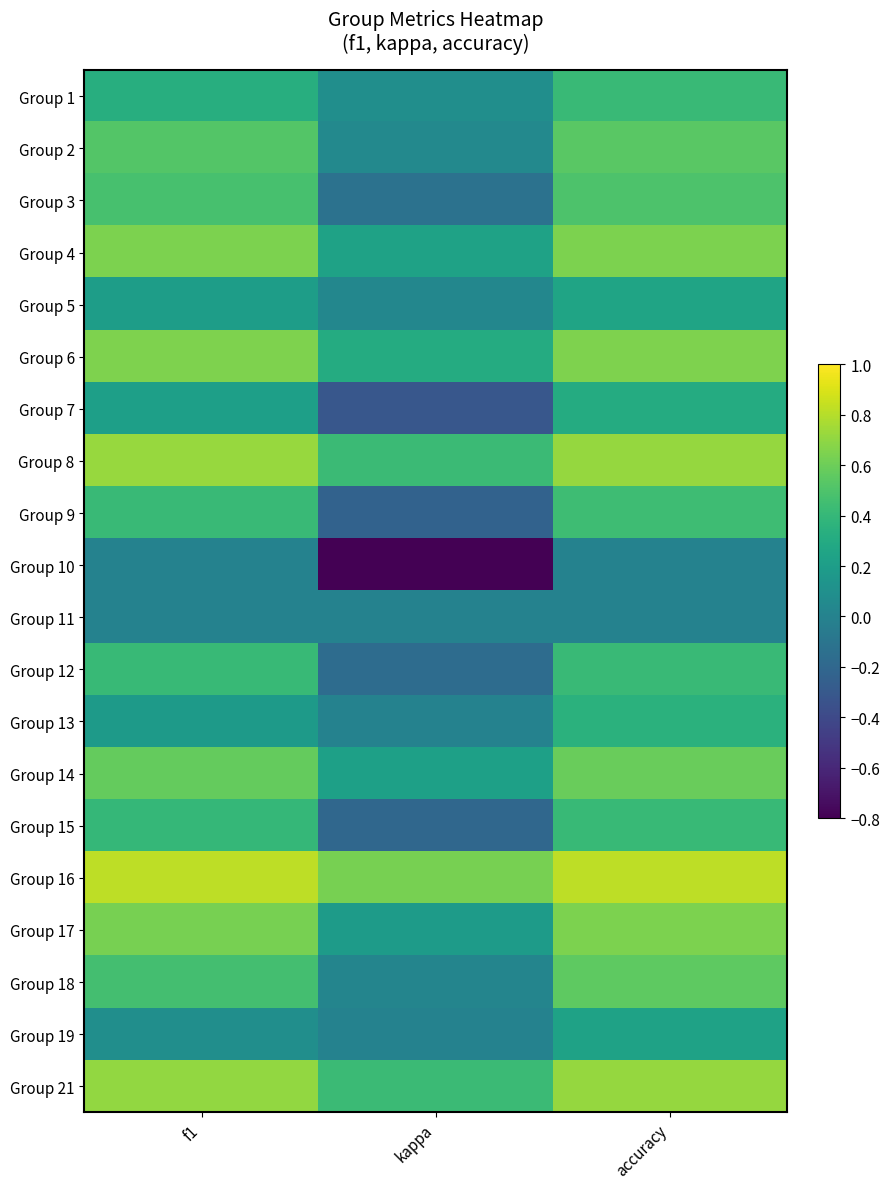

What is the difference between the highest and lowest values at kappa?

1.4